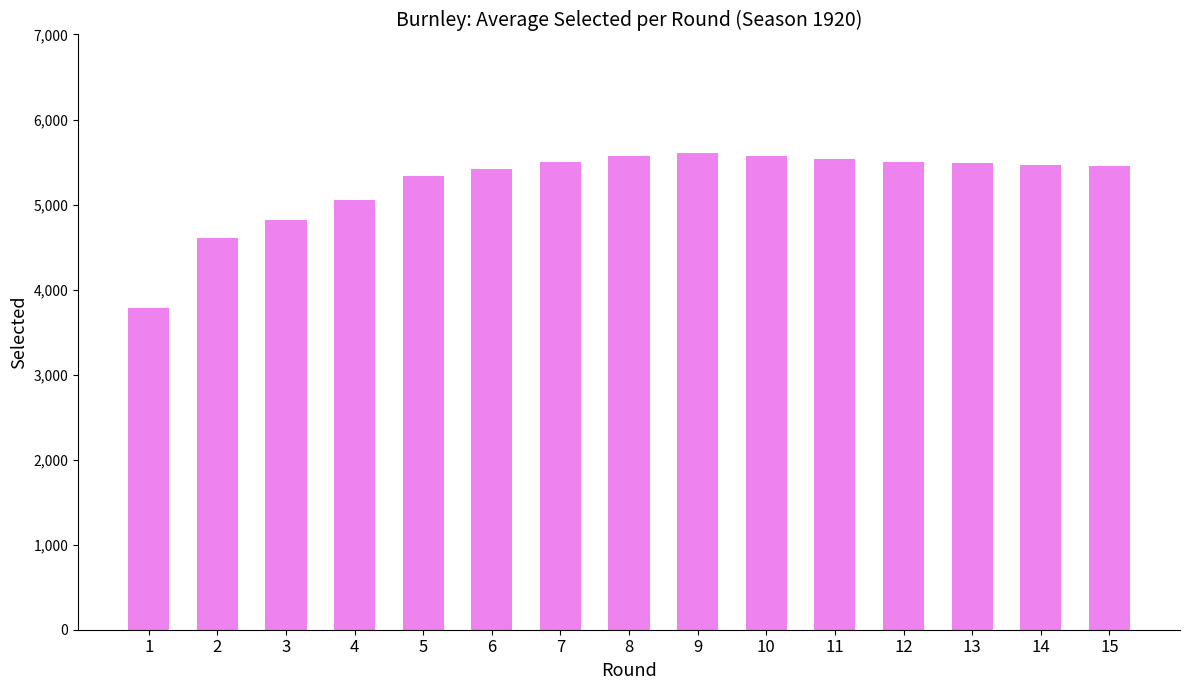

Read the value at 12.

5501